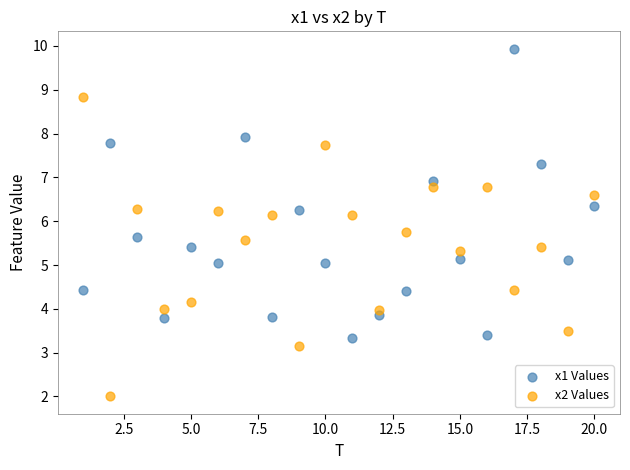

Which series contains the highest Y value?

x1 Values